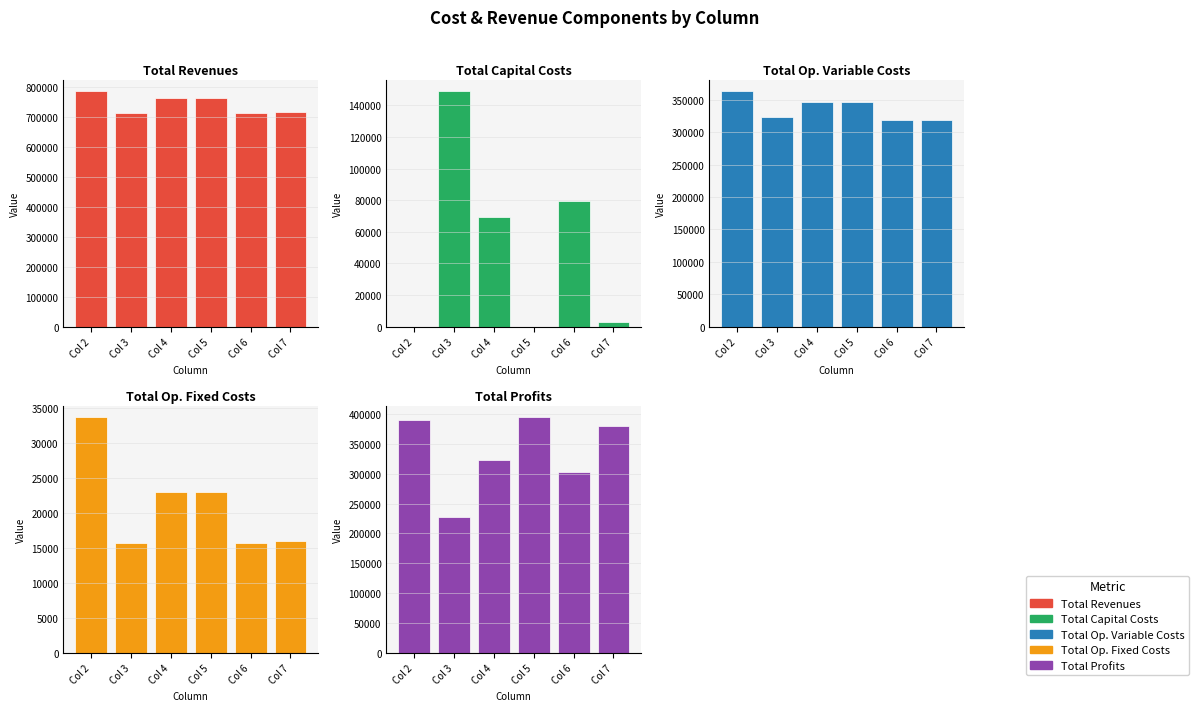

Reading right to left, extract all data points from this chart.

Total Revenues: Col 7=718062.3	Col 6=715730.2	Col 5=763384.4	Col 4=763384.4	Col 3=715730.2	Col 2=786763.5
Total Capital Costs: Col 7=3200.0	Col 6=79200.0	Col 5=0.0	Col 4=69600.0	Col 3=148800.0	Col 2=0.0
Total Op. Variable Costs: Col 7=318932.8	Col 6=318707.6	Col 5=346080.3	Col 4=347182.2	Col 3=323692.3	Col 2=363133.3
Total Op. Fixed Costs: Col 7=15973.1	Col 6=15636.8	Col 5=22950.8	Col 4=22950.8	Col 3=15636.8	Col 2=33627.6
Total Profits: Col 7=379956.4	Col 6=302185.8	Col 5=394353.3	Col 4=323651.4	Col 3=227601.1	Col 2=390002.6